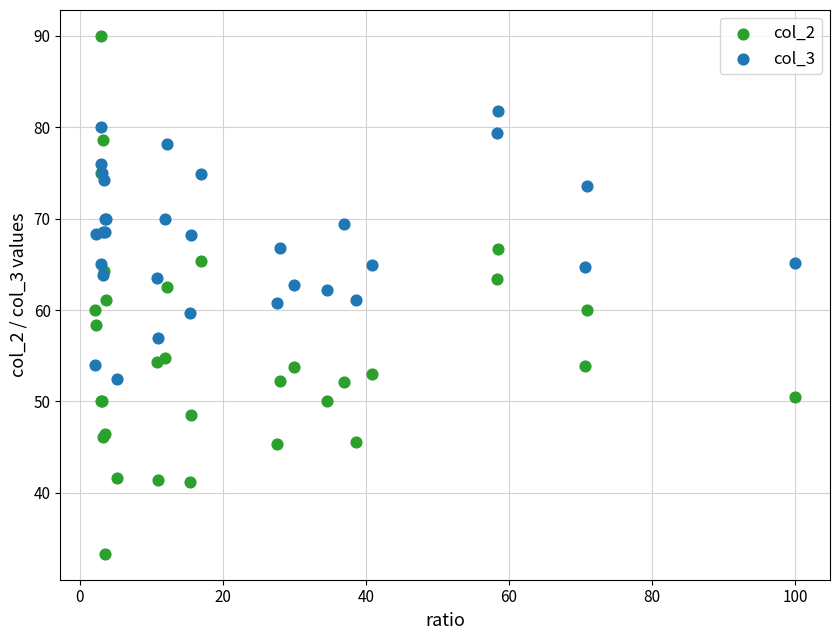

Which series has the largest Y range (max minus min)?

col_2